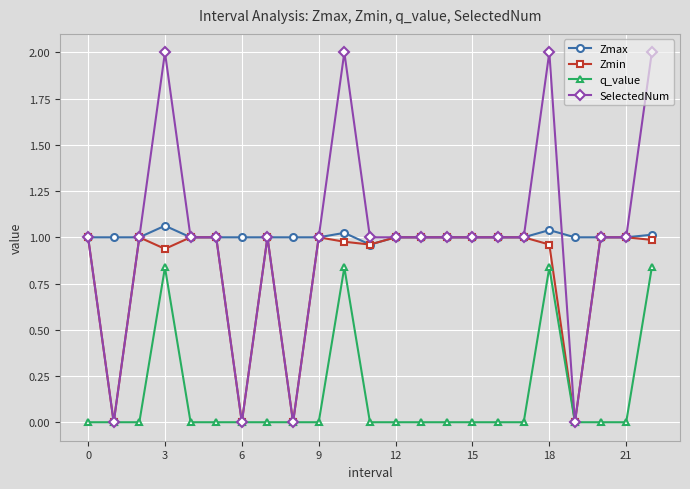

True or false: Zmin has more than 2 interior local peaks.

True